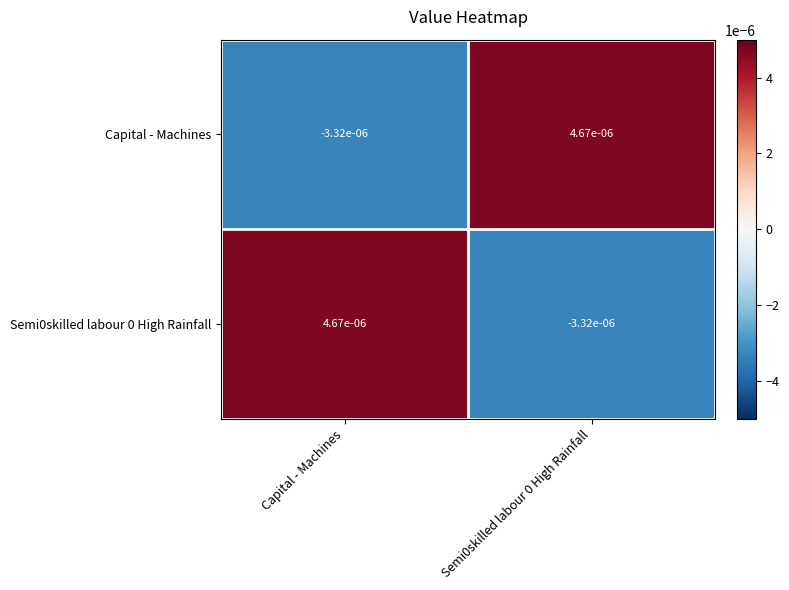

Is the value of Semi0skilled labour 0 High Rainfall at Capital - Machines greater than the value of Capital - Machines at Capital - Machines?

Yes